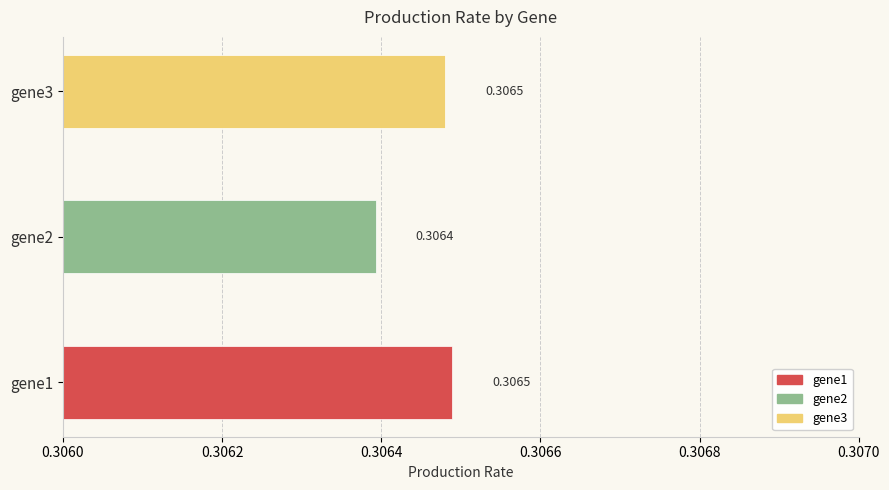

Between gene2 and gene3, which is larger?

gene3